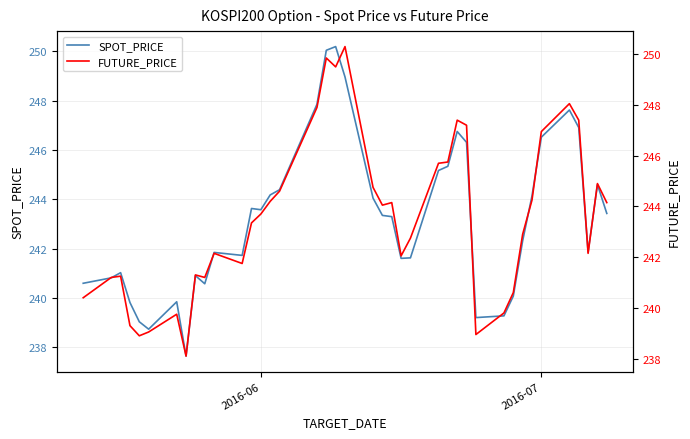

Which series has the largest range (max minus min)?

SPOT_PRICE